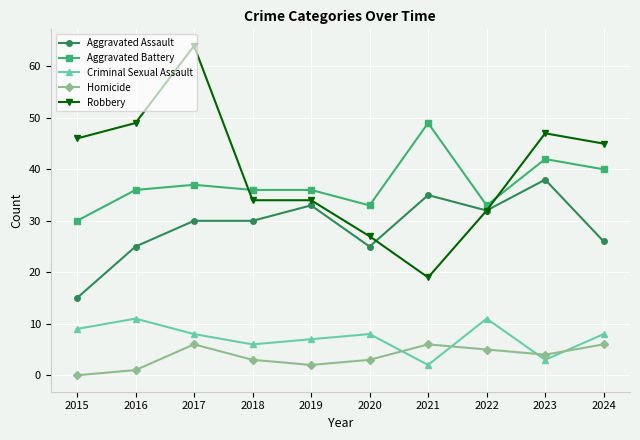

Is the value of Aggravated Assault at 2020 greater than the value of Criminal Sexual Assault at 2020?

Yes